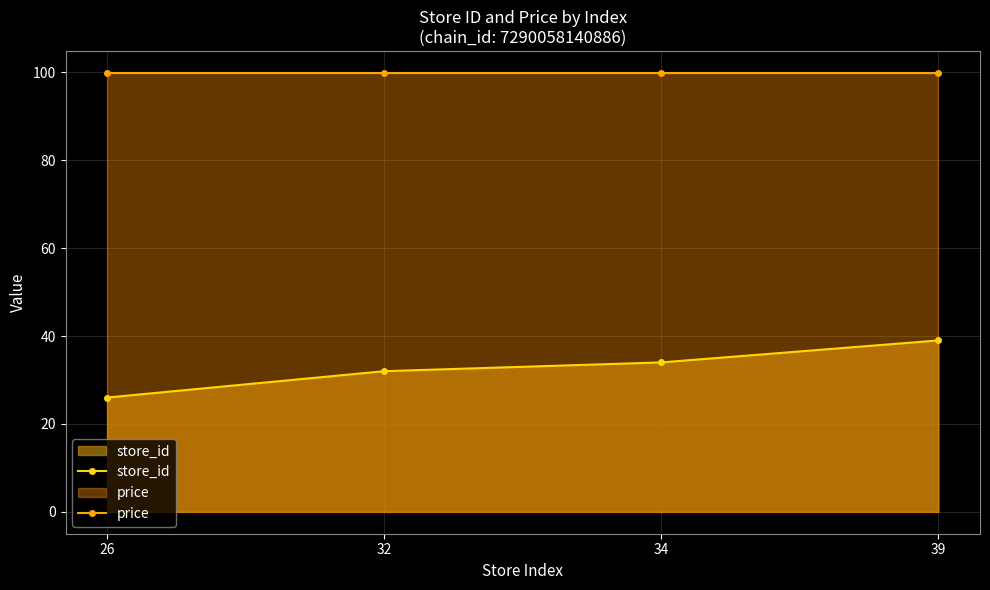

Reading right to left, transcribe all the data shown in this chart.

store_id: 39=39.0	34=34.0	32=32.0	26=26.0
price: 39=99.9	34=99.9	32=99.9	26=99.9